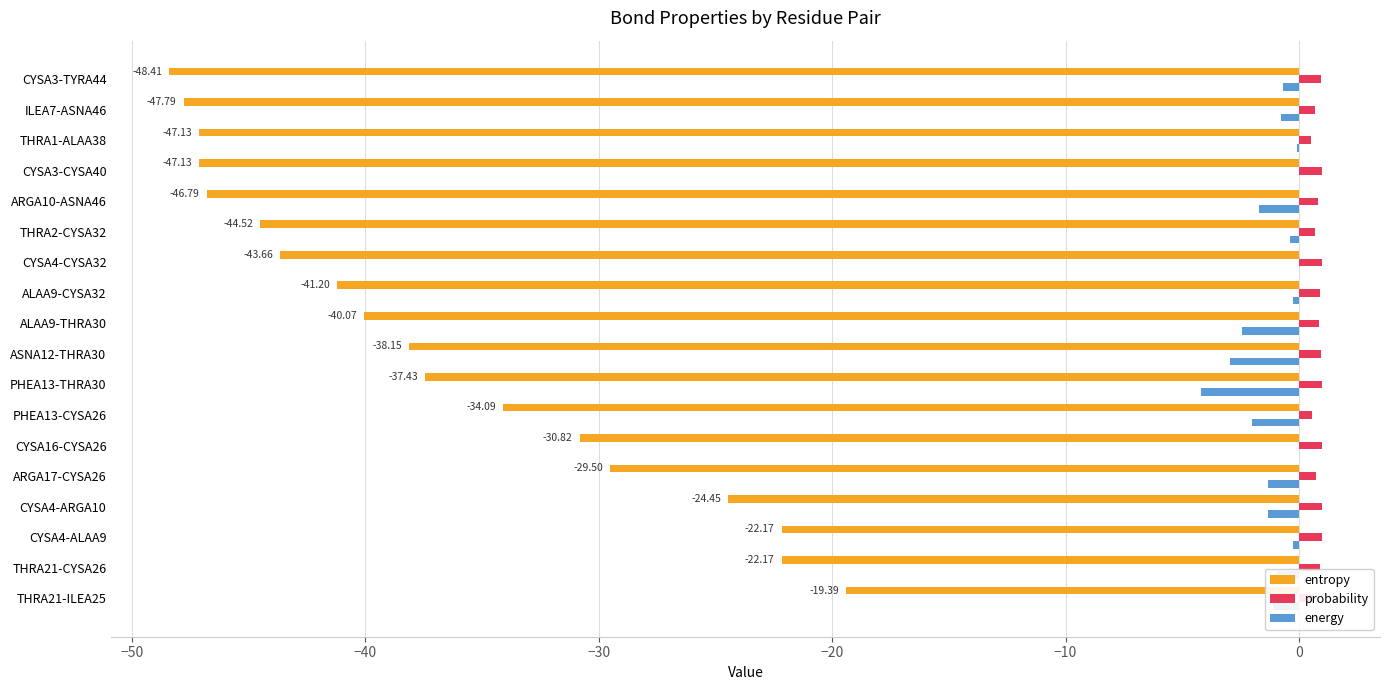

What are all the series names shown in the legend?

entropy, probability, energy